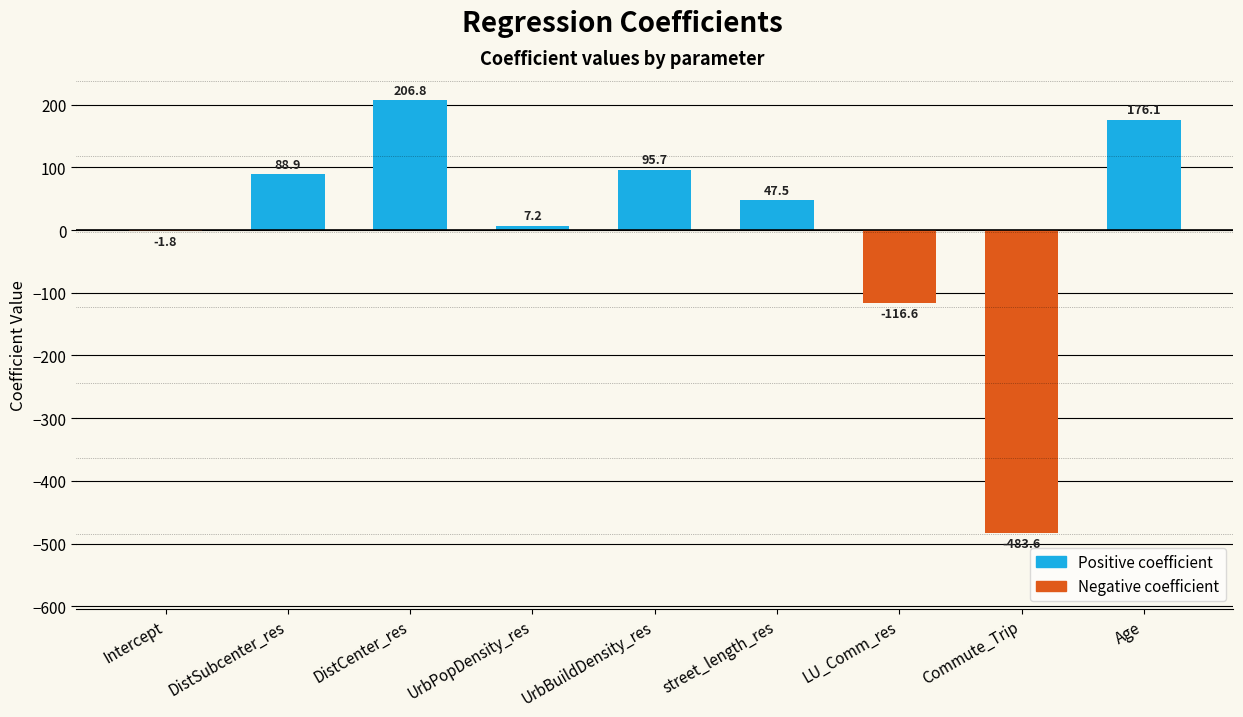

How many distinct data groups are displayed?

1